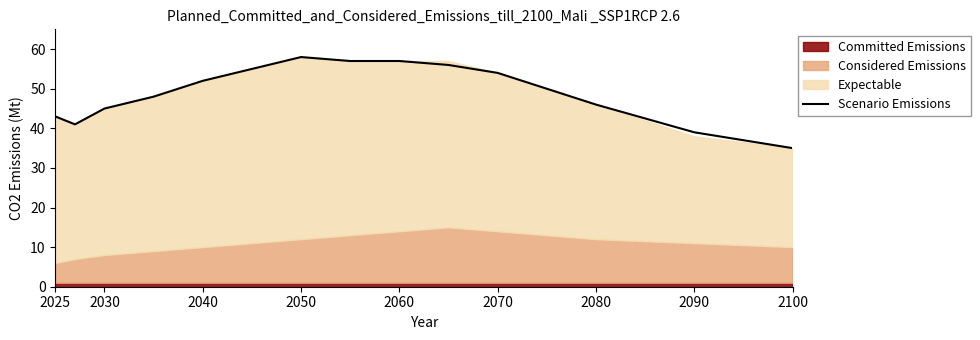

Does the chart have visible grid lines?

No